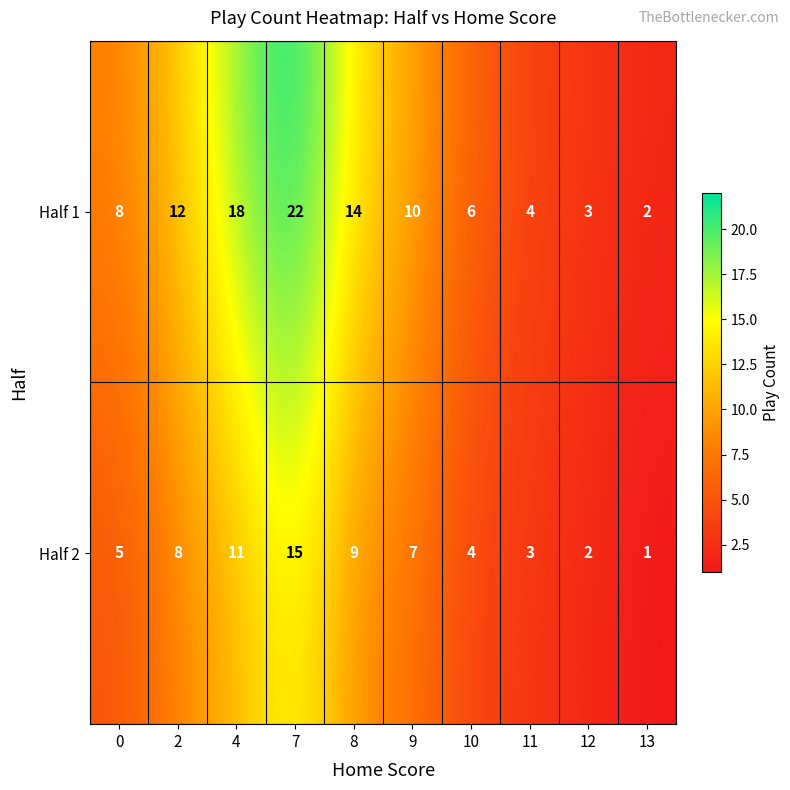

Reading left to right, extract all data points from this chart.

Half 1: 8	12	18	22	14	10	6	4	3	2
Half 2: 5	8	11	15	9	7	4	3	2	1